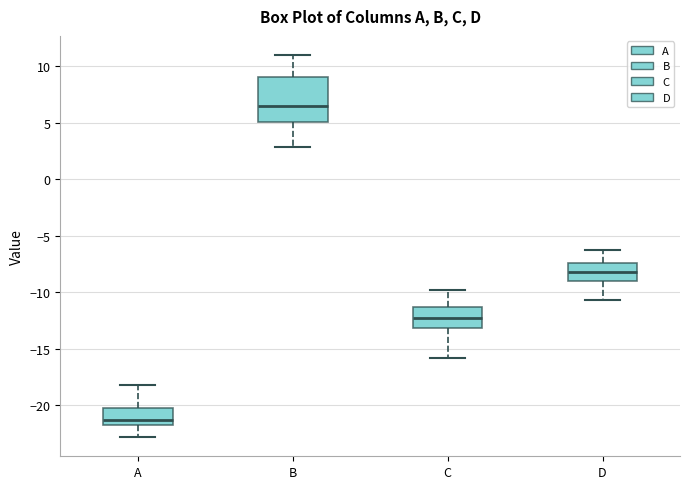

Reading left to right, transcribe this box plot: for each box, give where its median line is, the range the box spans, and where its two whiskers end, as read against the y-axis. The values are not printed on the chart, so give them approximately, as read against the axis.

A: median -21.5, box -22.0 to -20.5, whiskers -23.0 to -18.0
B: median 6.5, box 5.0 to 9.0, whiskers 3.0 to 11.0
C: median -12.0, box -13.0 to -11.5, whiskers -16.0 to -10.0
D: median -8.0, box -9.0 to -7.5, whiskers -10.5 to -6.5